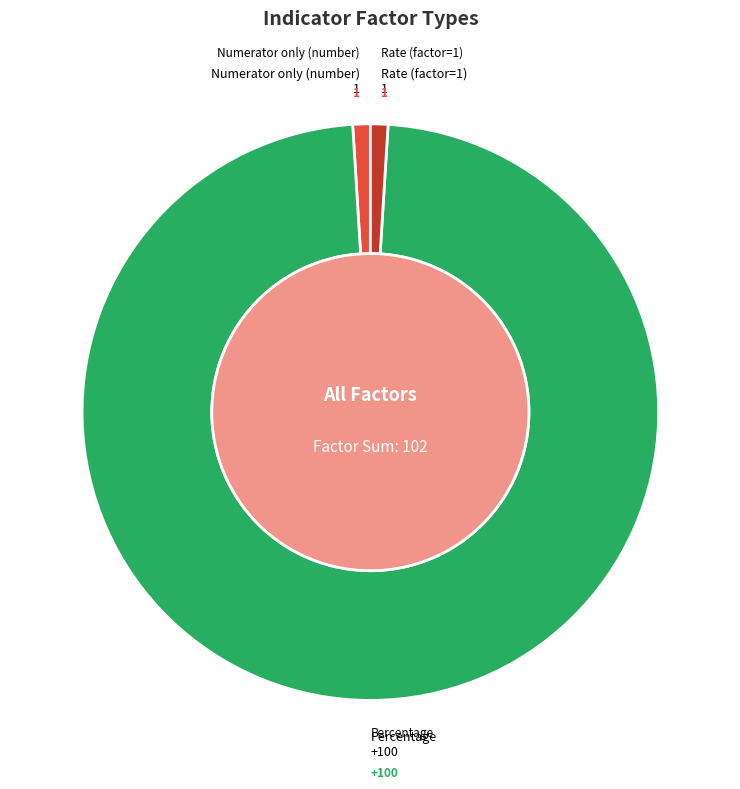

Which slice is the largest?

Percentage